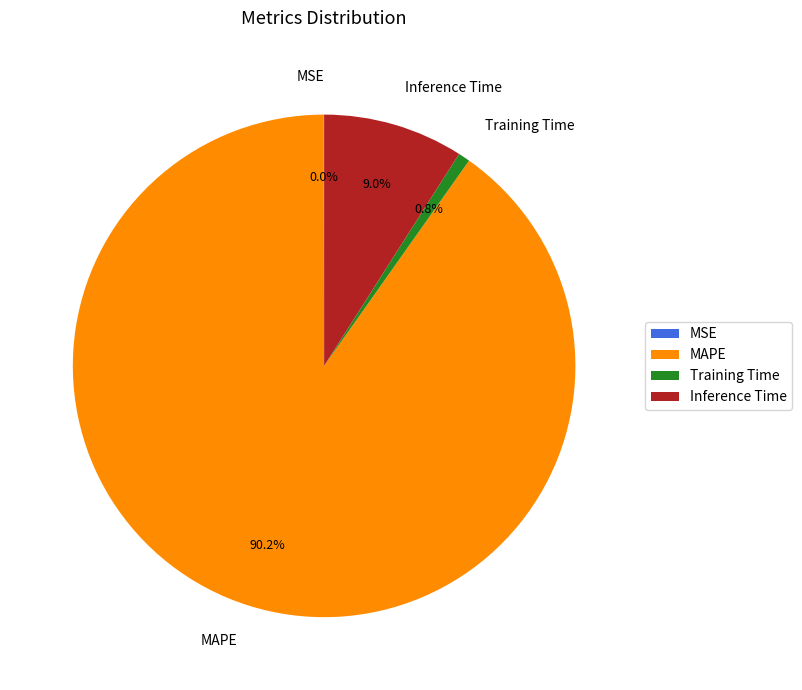

Combined, do MAPE and Training Time account for over 50%?

Yes